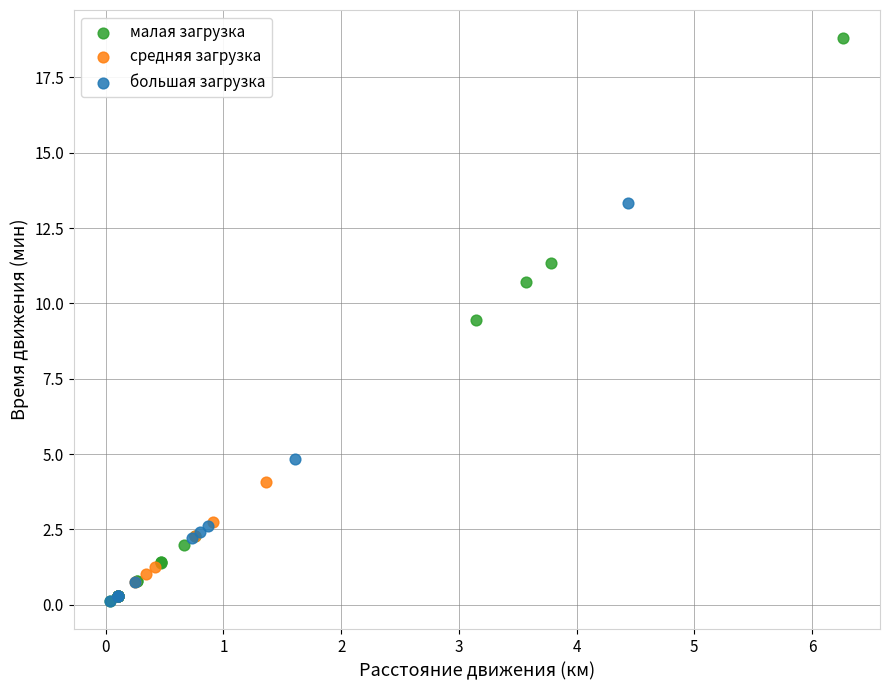

Which series reaches the maximum Y coordinate?

малая загрузка